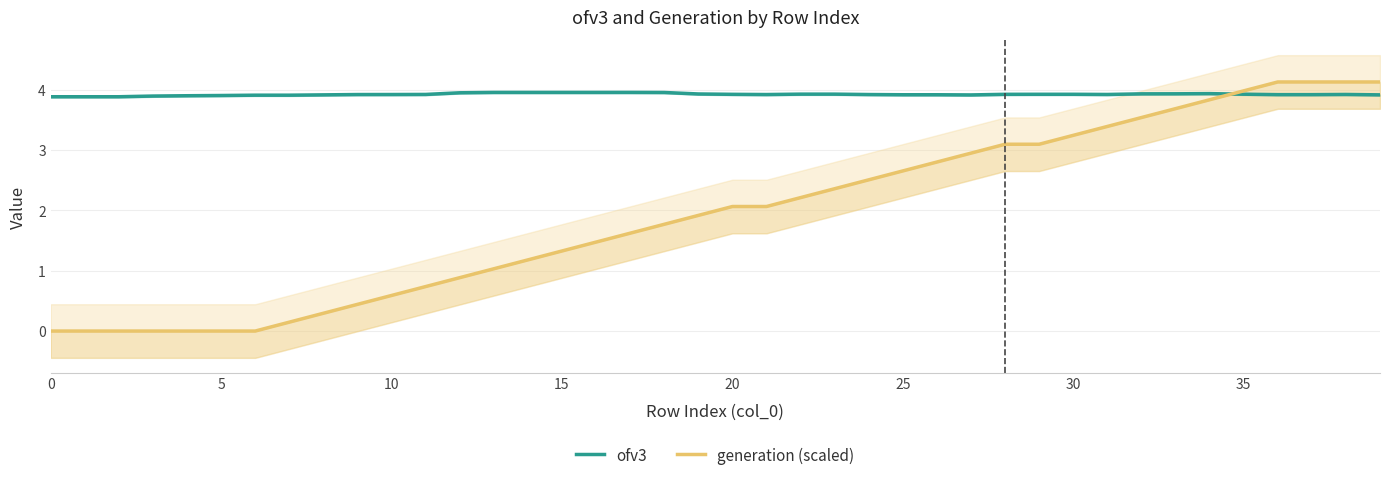

Where do ofv3 and generation (scaled) first cross each other?

34 and 35